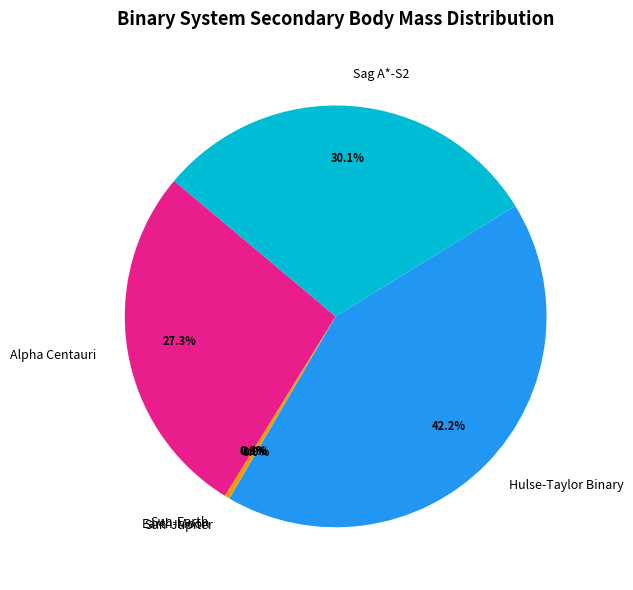

Between Hulse-Taylor Binary and Sag A*-S2, which is larger?

Hulse-Taylor Binary